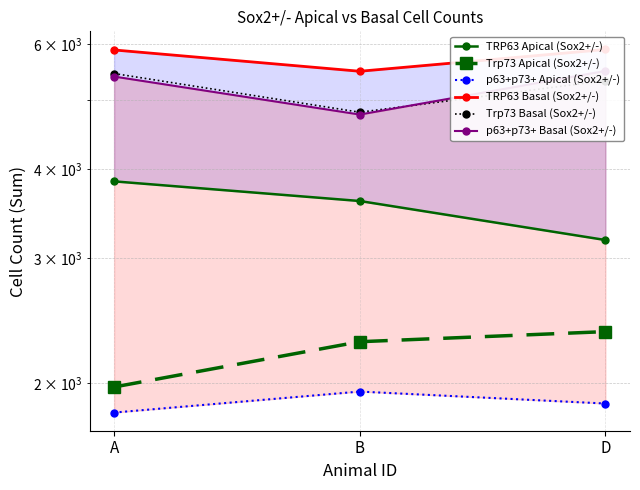

What is the average value of the TRP63 Basal (Sox2+/-) series?

5756